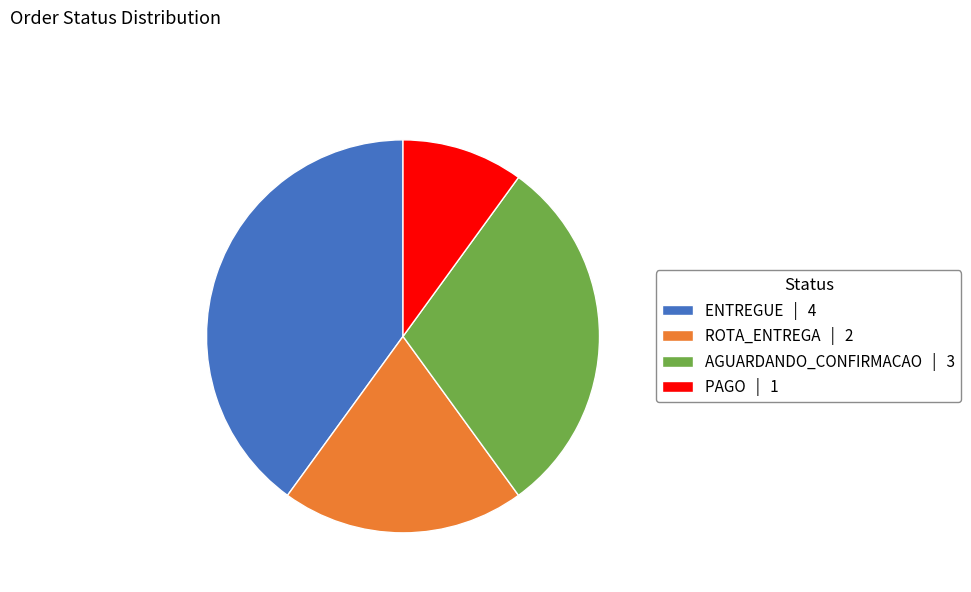

What is the smallest slice in the pie chart?

PAGO